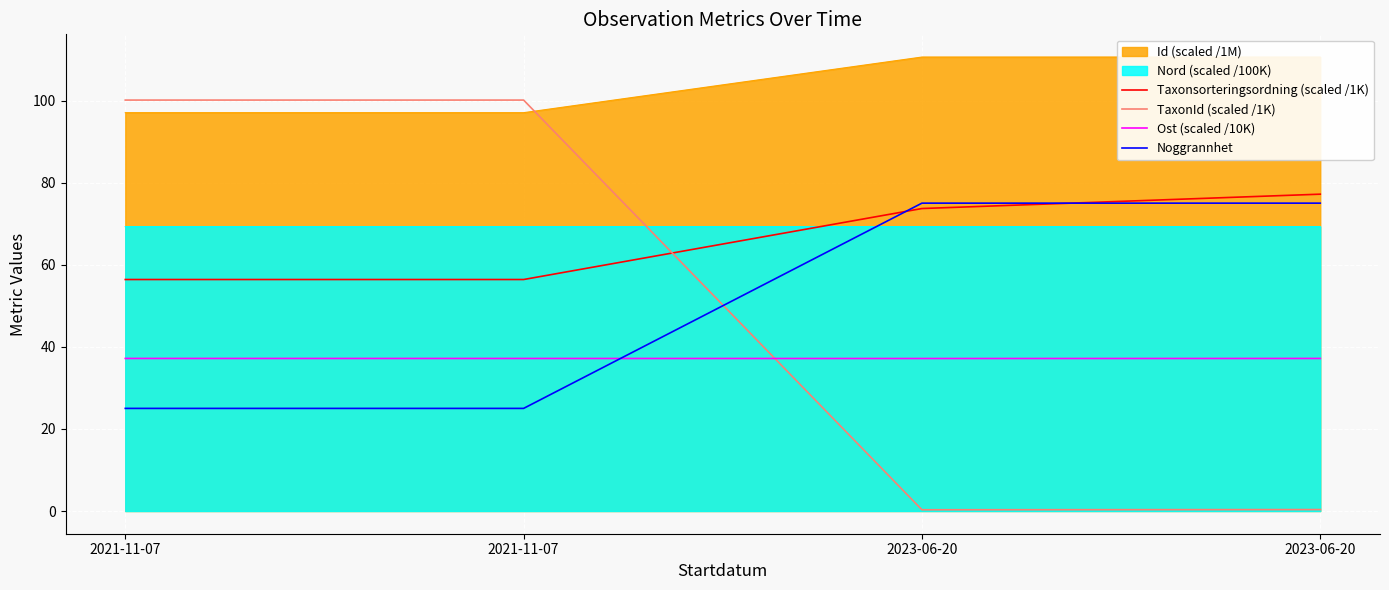

What is the value of the Taxonsorteringsordning (scaled /1K) point at the 3rd from the left?

73.7